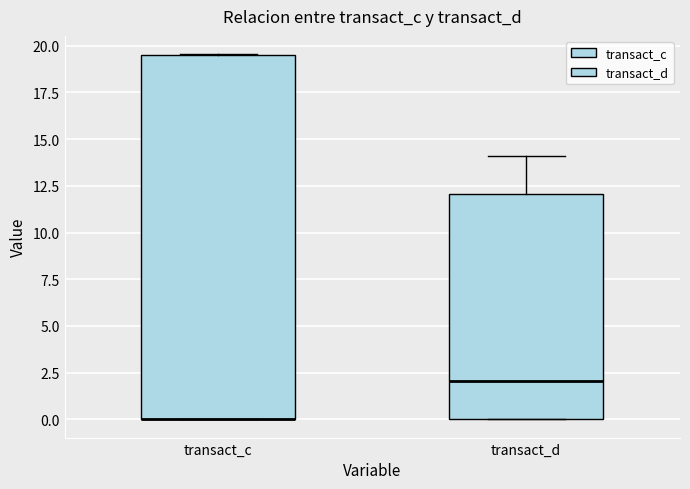

Where does the upper whisker of the box for transact_d end on the y-axis? The values are not printed on the chart, so give them approximately, as read against the axis.

14.0